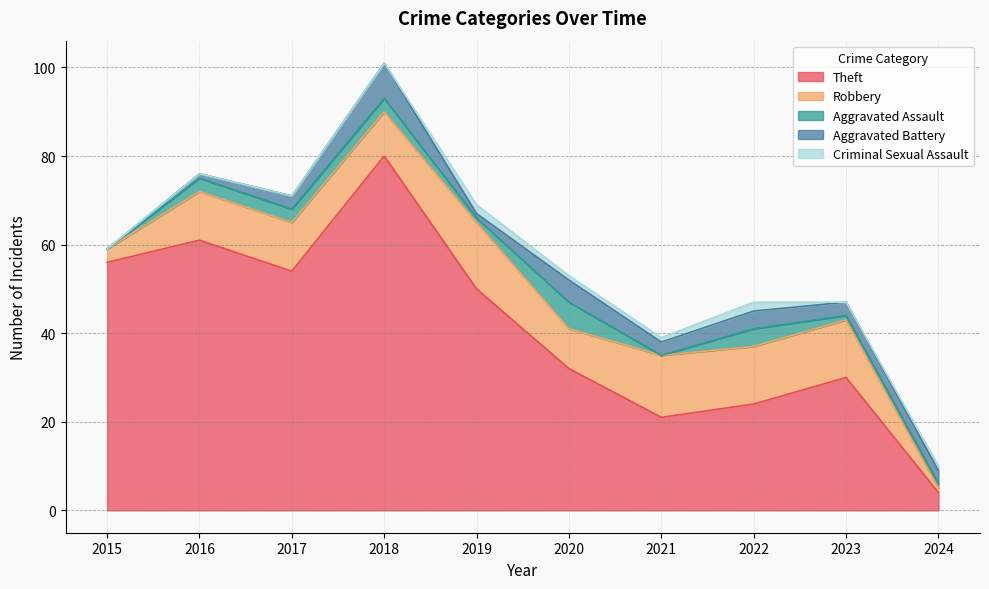

Which has a higher value, 2021 or 2024?

2021